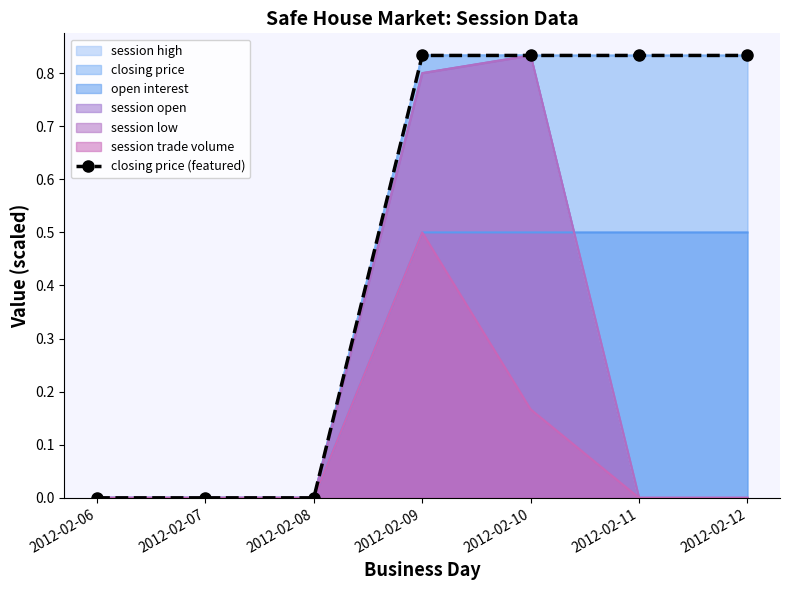

What is the sum of the values at 2012-02-09 and 2012-02-07?

0.8